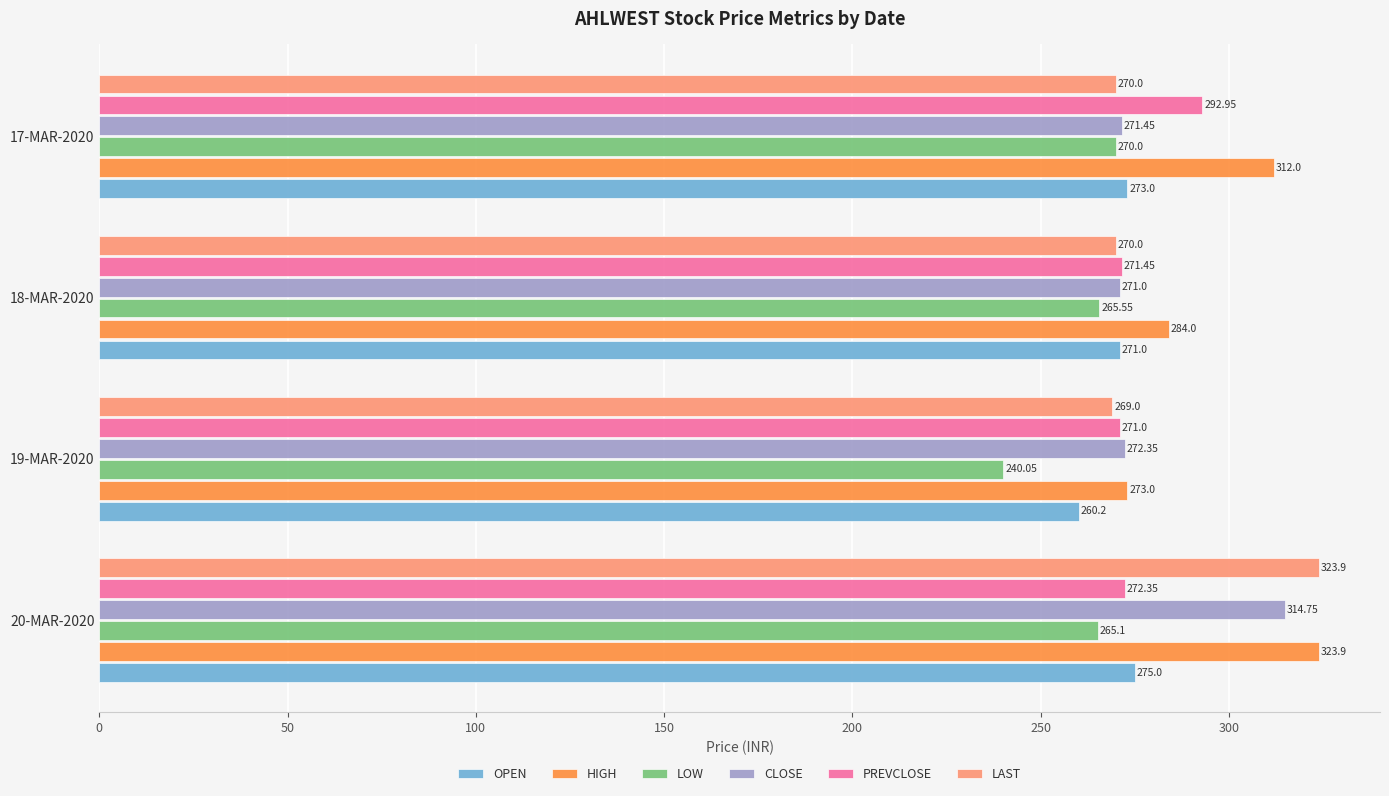

Count the number of data series in this chart.

6